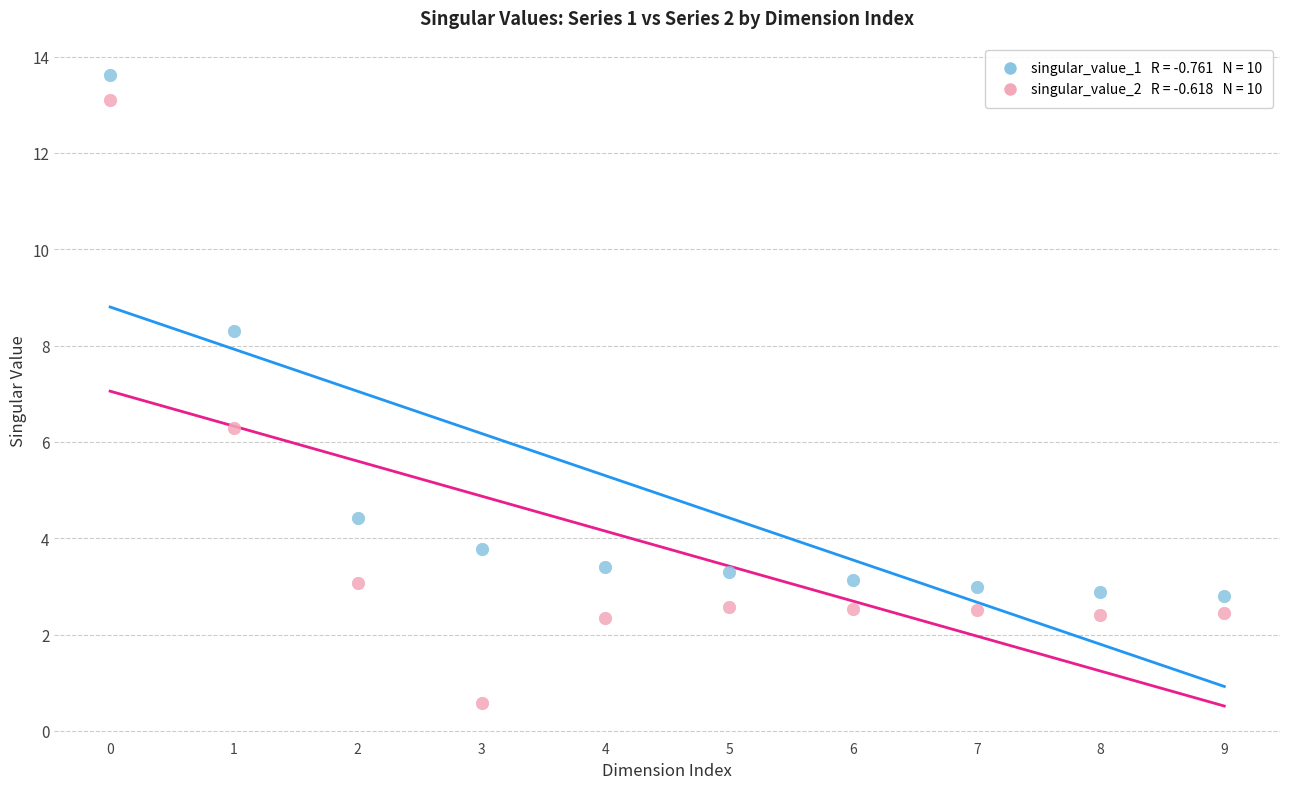

Across all series, what Y value is closest to 7?

6.3